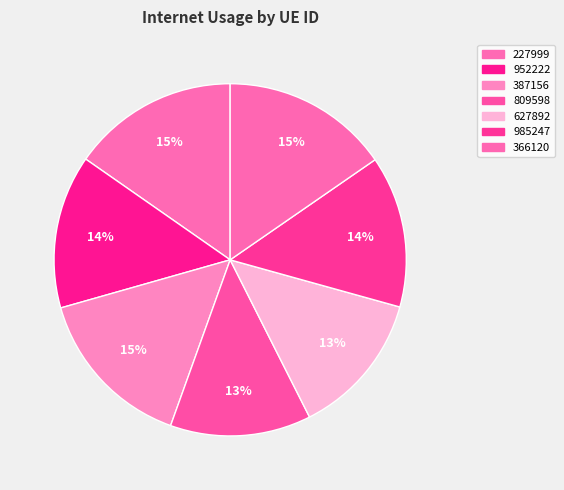

What is the change in value from 387156 to 809598?

-17.5